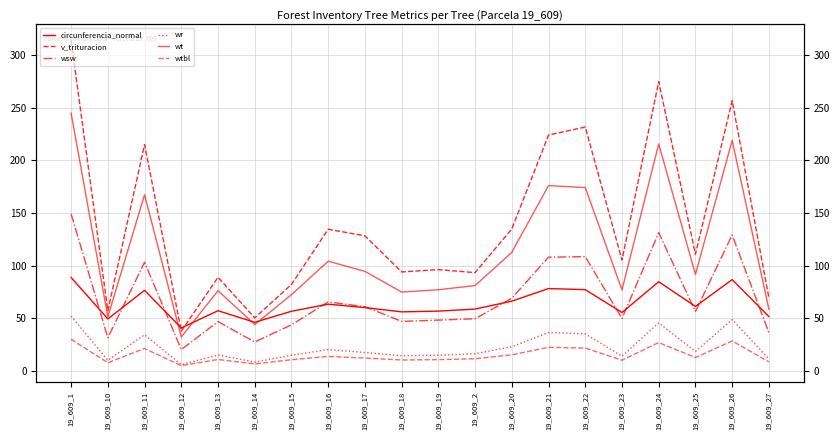

True or false: wtbl and v_trituracion cross at least once.

False